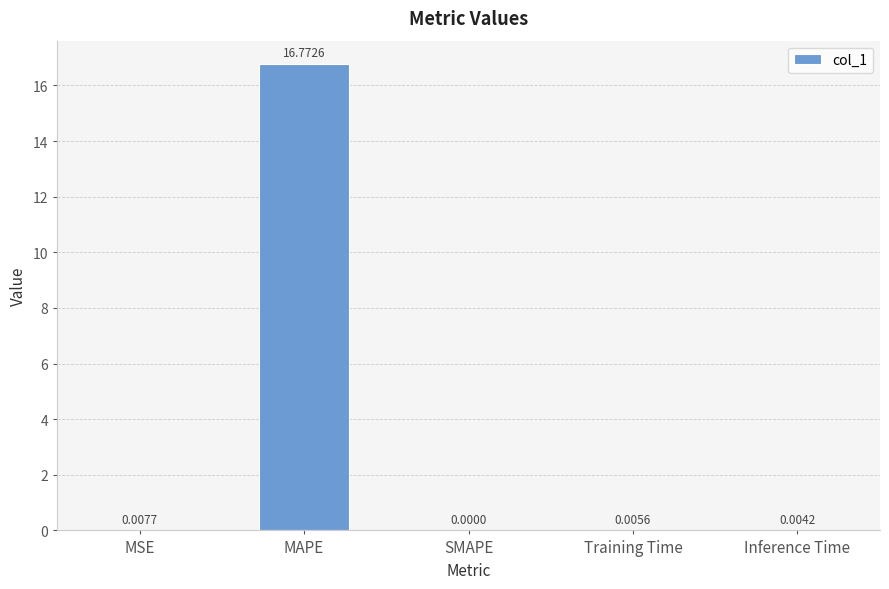

Is it true that the value at MAPE is 27.1?

False